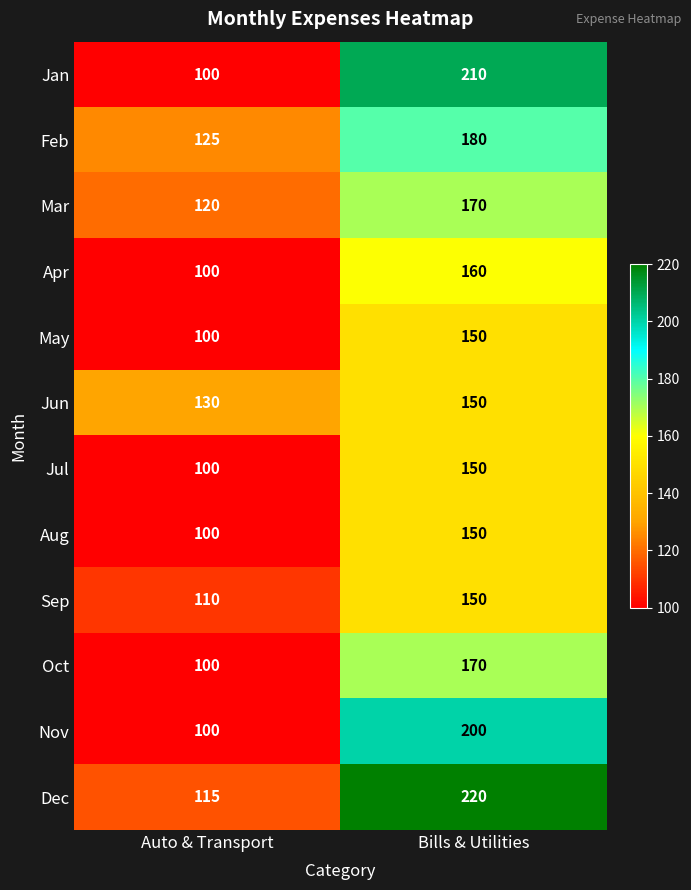

Which series has the largest total across all categories?

Dec